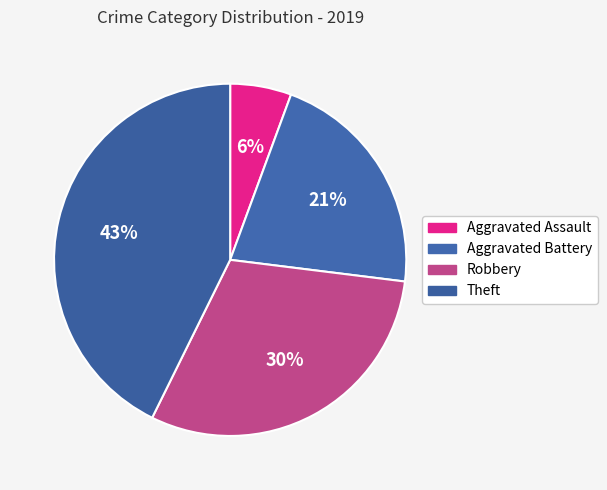

To the nearest percent, what portion does Theft represent?

43%